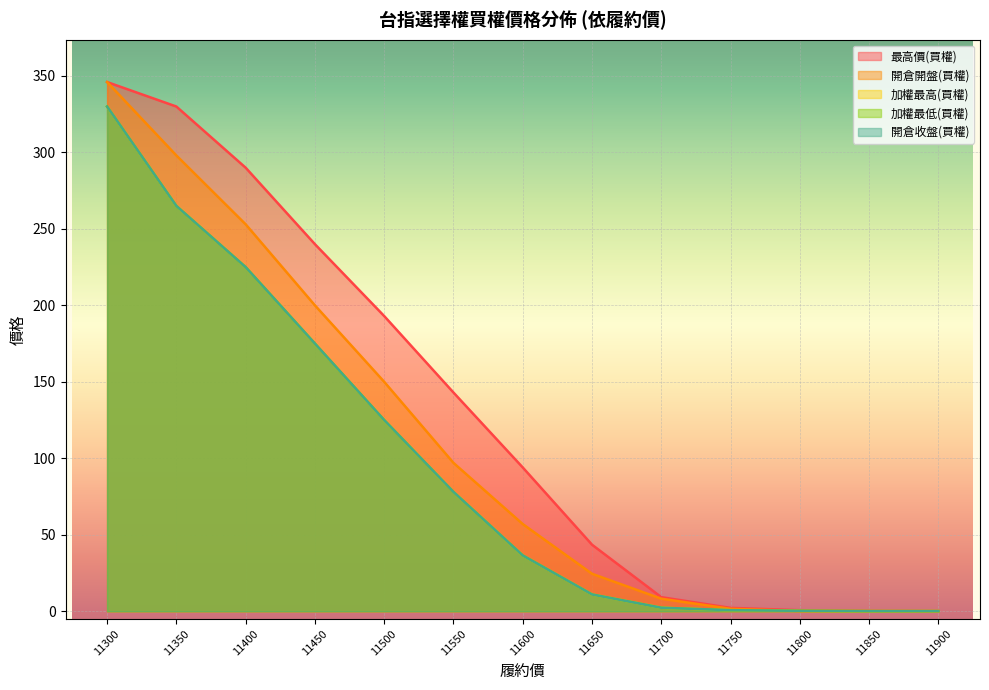

Is the value of 最高價(買權) at 11800 greater than the value of 加權最低(買權) at 11400?

No